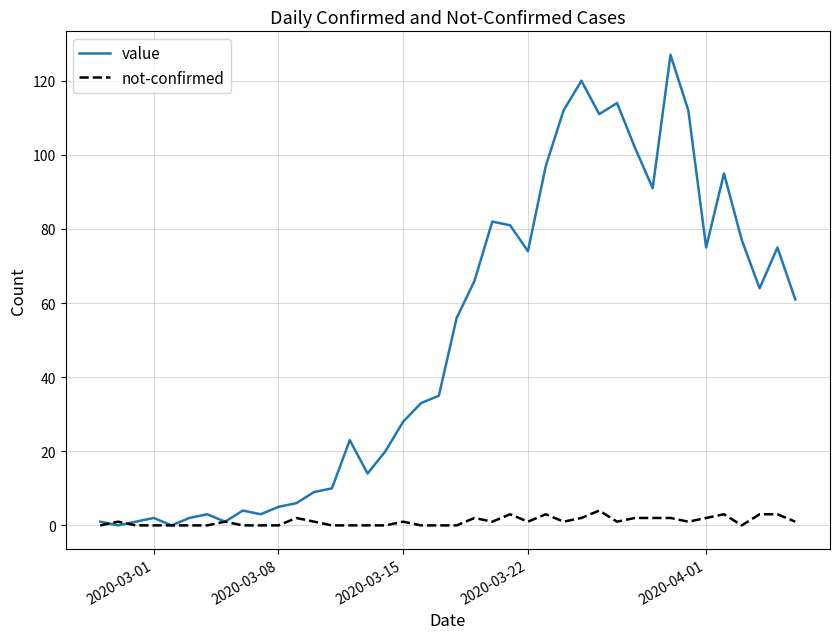

What are all the series names shown in the legend?

value, not-confirmed